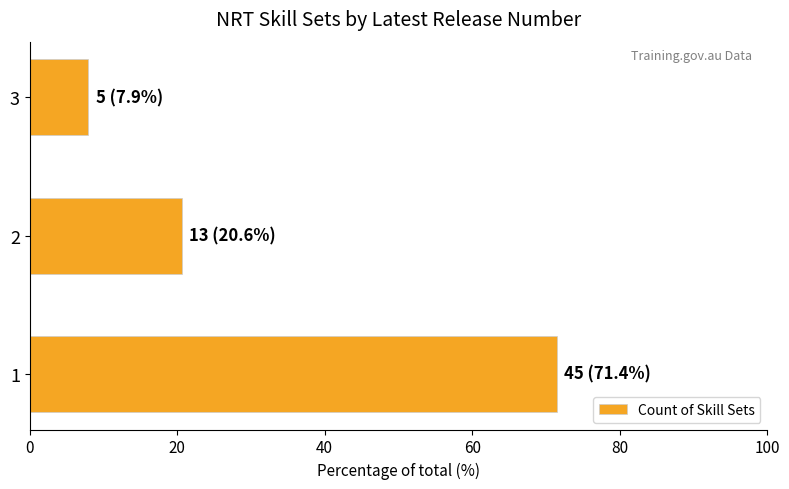

Read the value at 2.

20.6